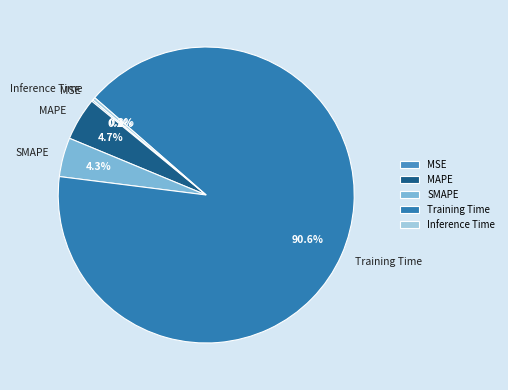

What percentage do Training Time and MAPE together represent?

95.2%